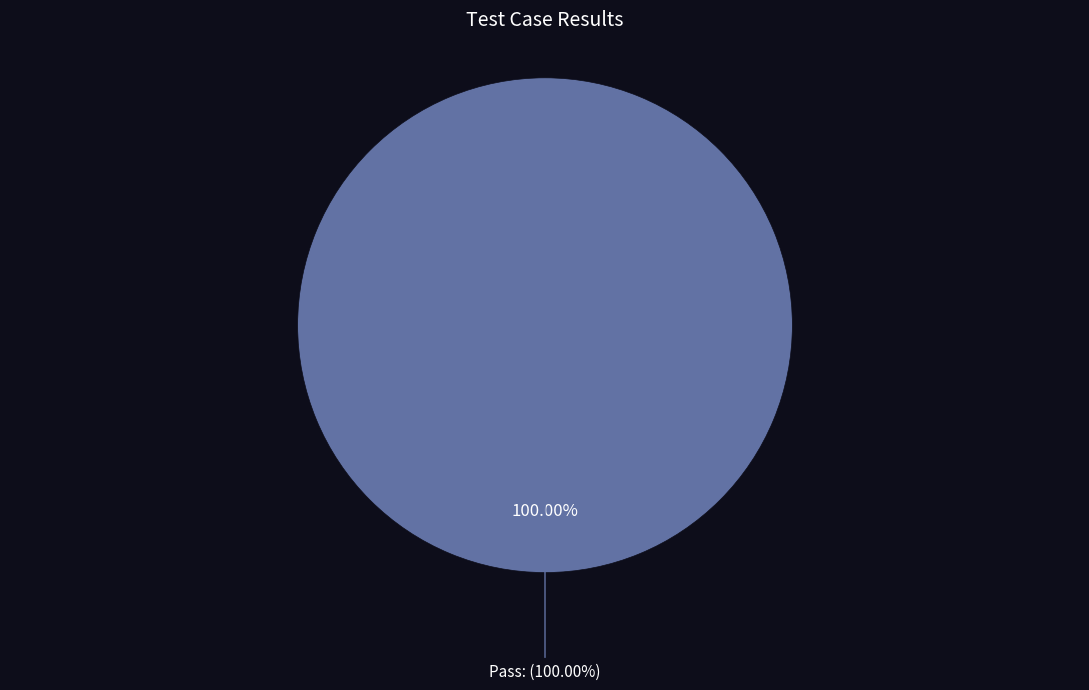

Is there a majority slice in this chart?

Yes